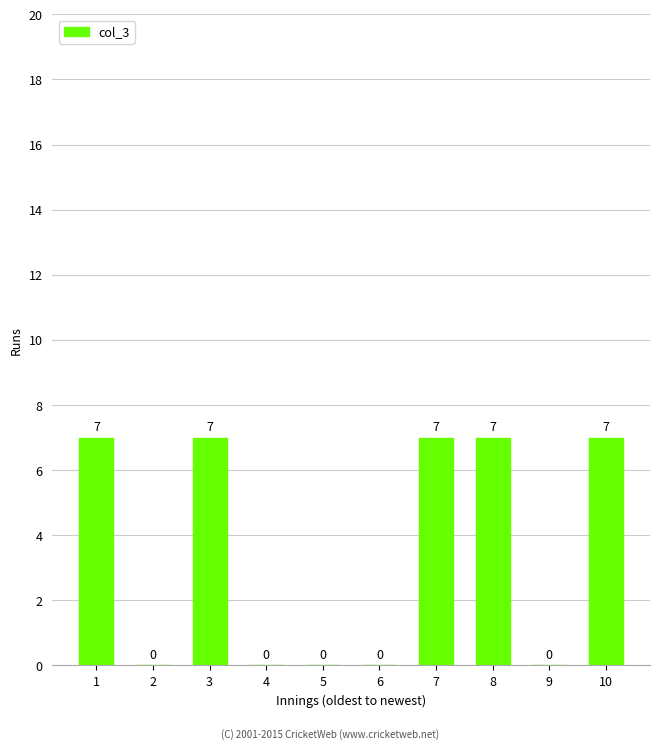

What is the greatest value displayed?

7